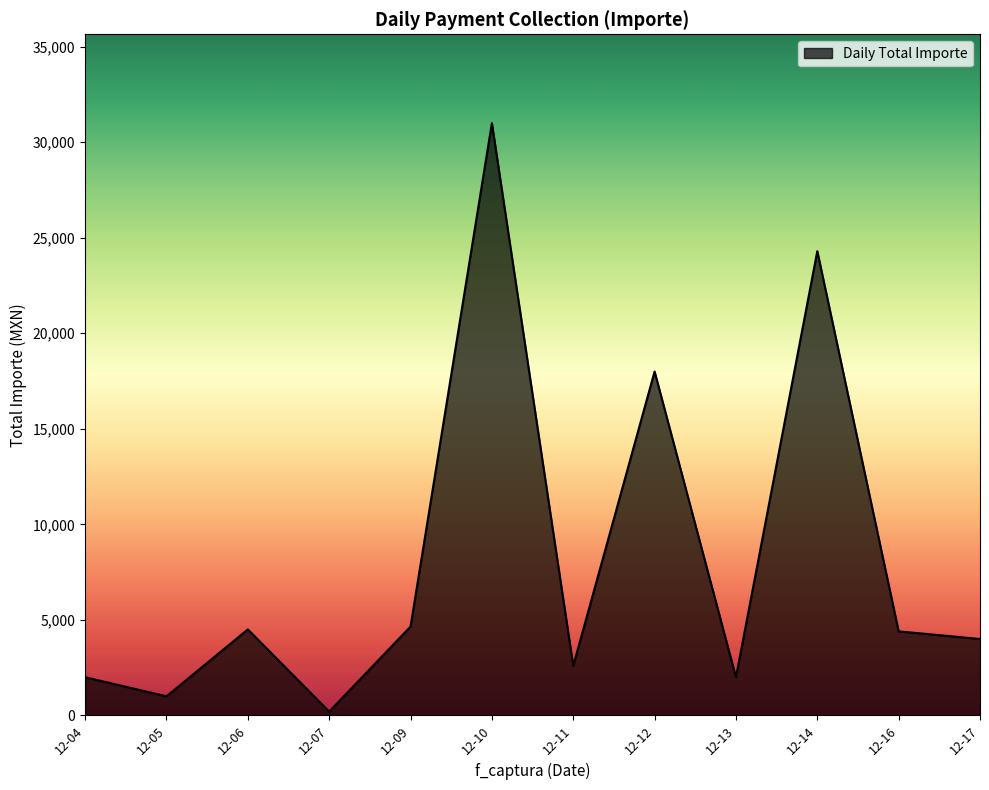

The value at 12-16 is 4400. True or false?

True